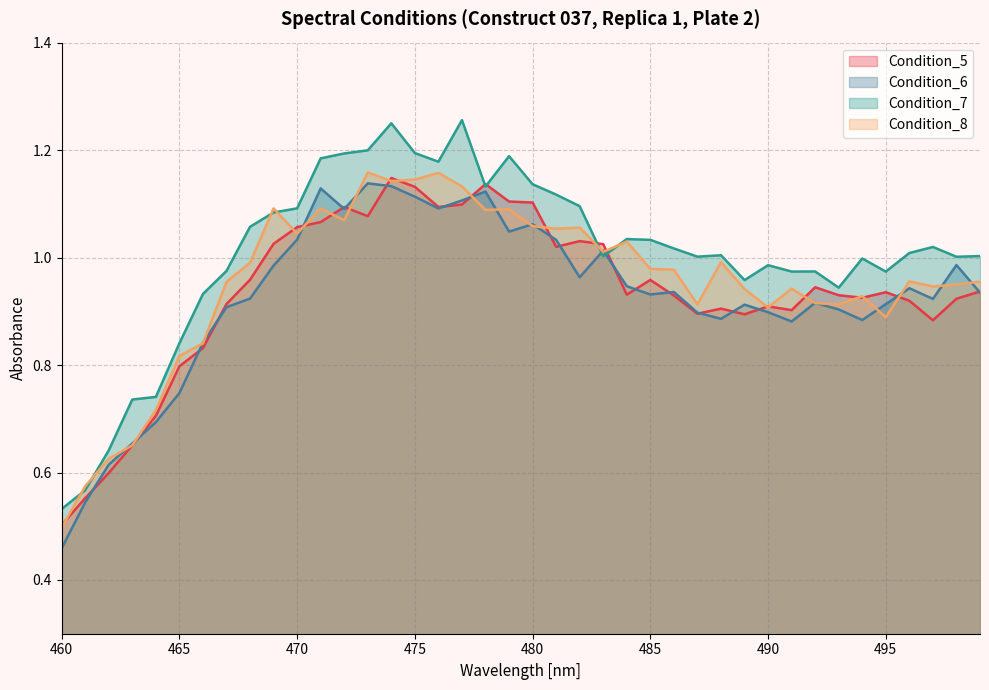

Which category has the highest value in the Condition_6 series?

473